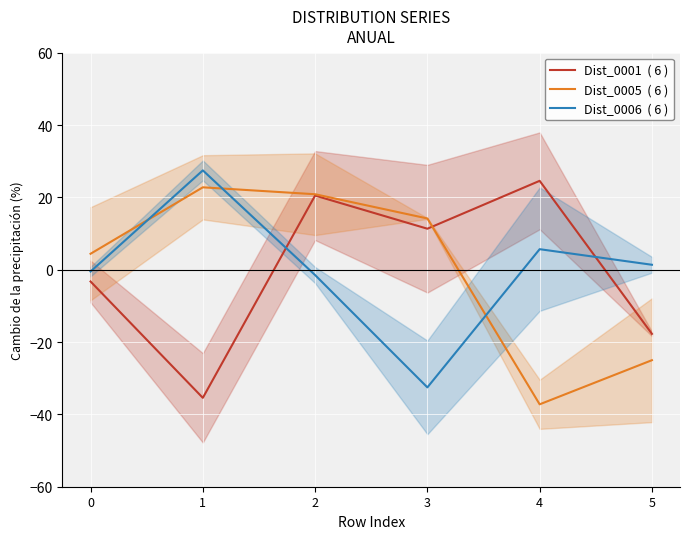

At which category does the chart reach its peak across all series?

1